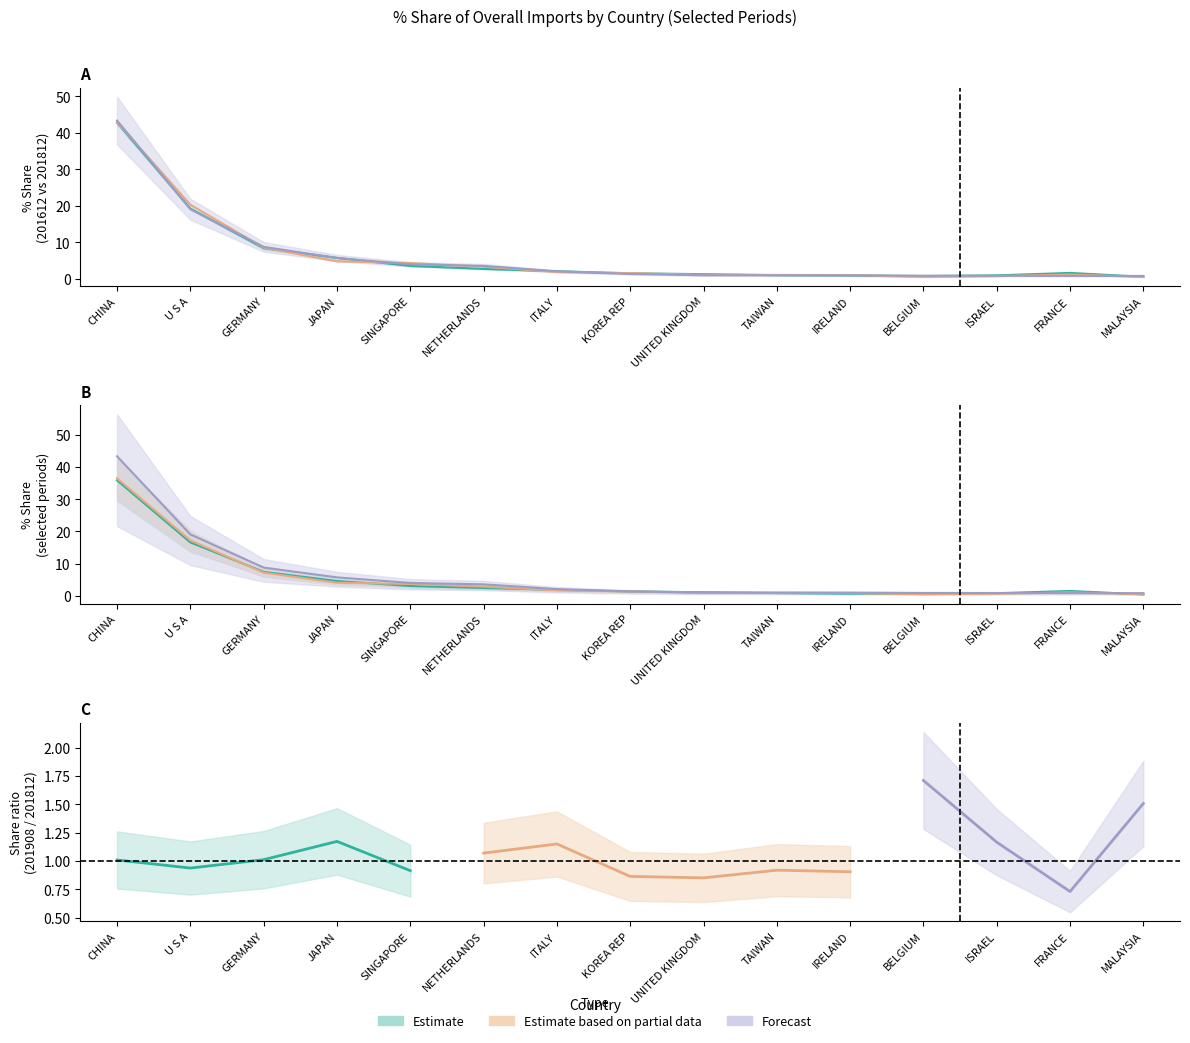

What is the lowest value of the 201808 Share series?

0.5